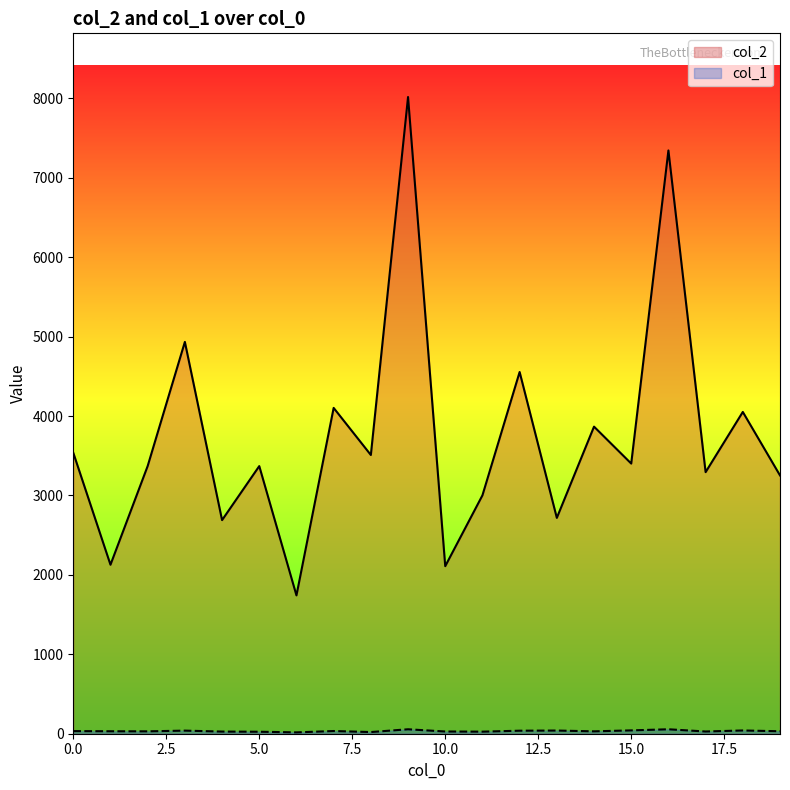

The col_2 series shows 2110 at 10.0. True or false?

True